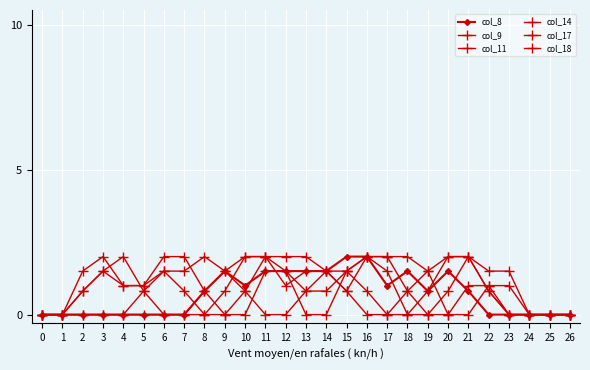

How many lines are shown in the chart?

6